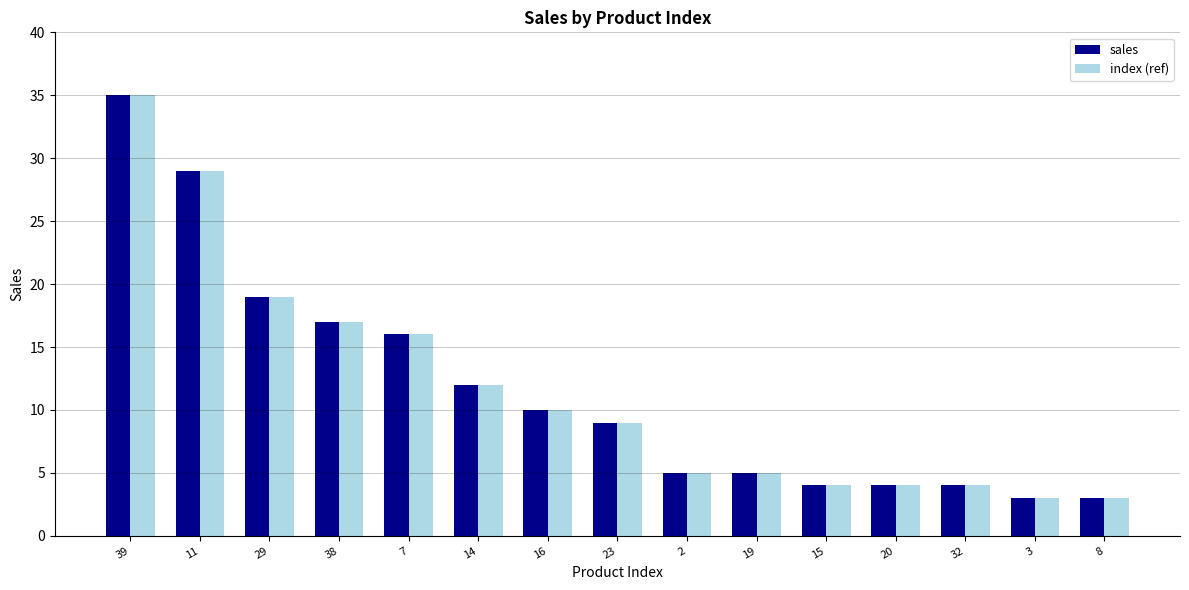

What is the difference between the maximum and minimum values in the sales series?

32